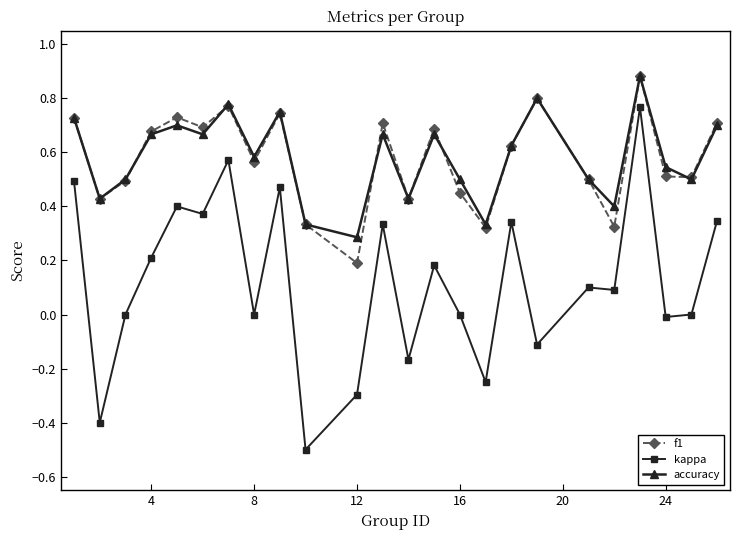

What is the sum of all kappa values?

2.9